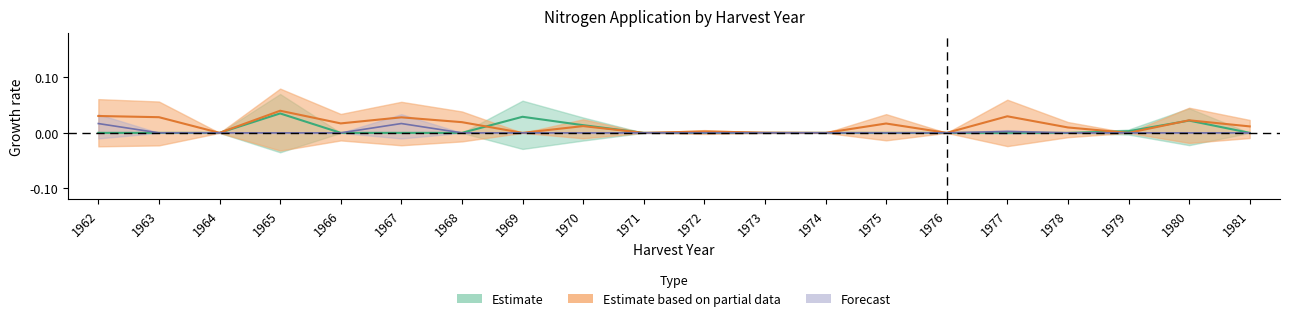

Which category has the highest value in the N1 series?

1965